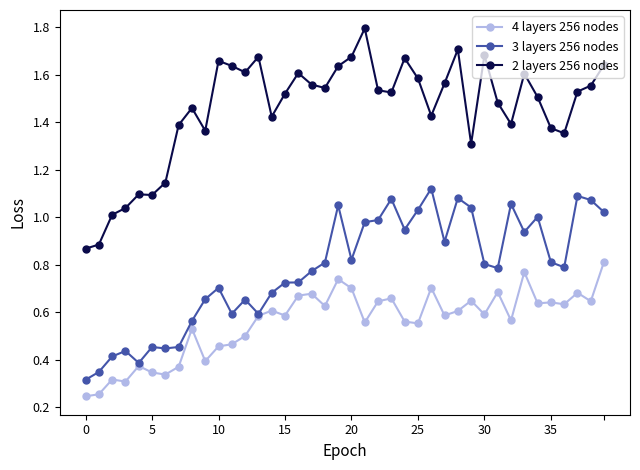

Which series has the largest total across all categories?

2 layers 256 nodes